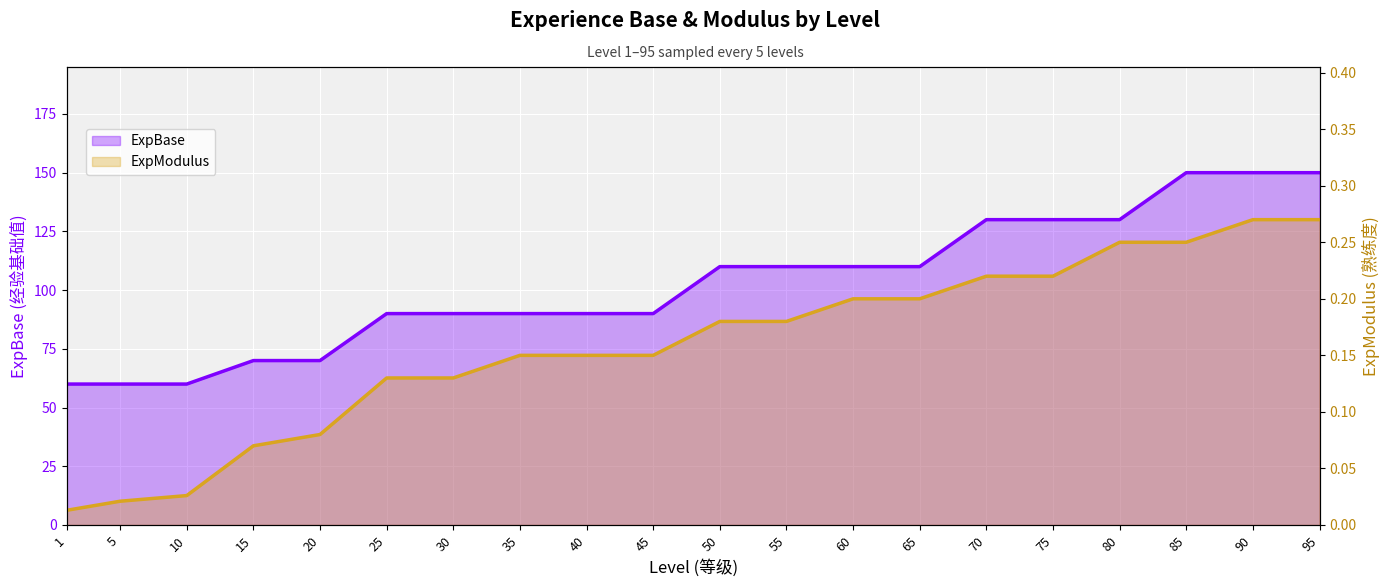

What is the value of the ExpBase point at the 3rd from the left?

60.0